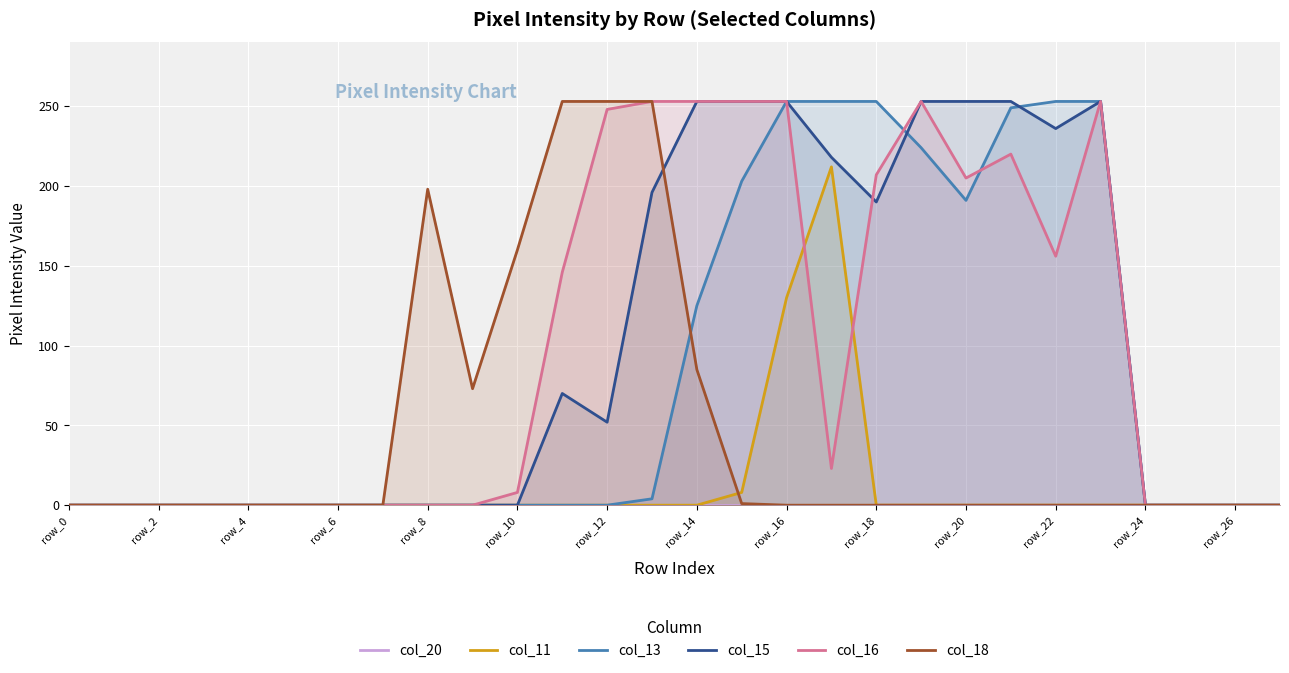

True or false: col_16 has a value of 0 at row_24.

True